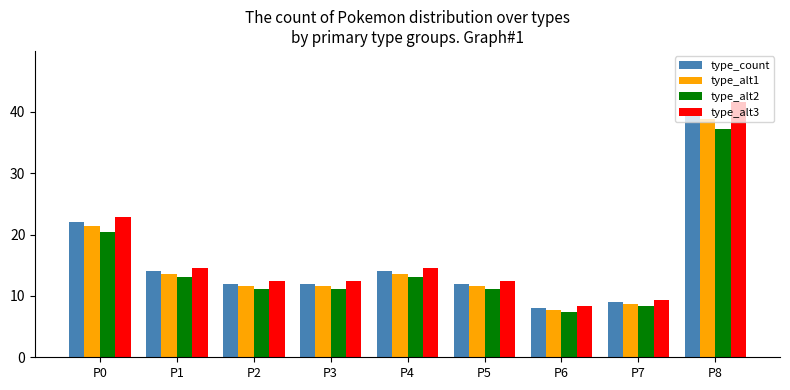

The value of type_count at P4 is 18.2. True or false?

False